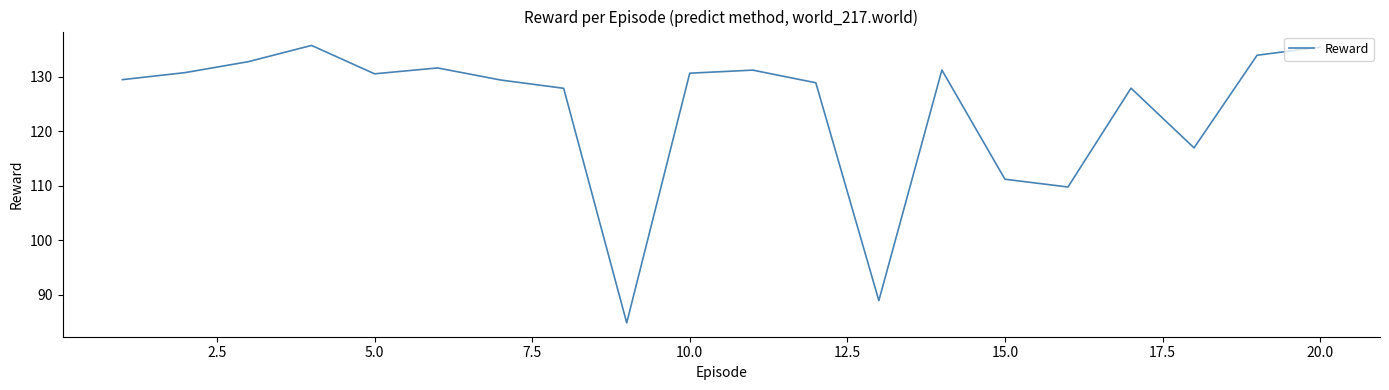

What is the maximum value shown in the chart?

135.7